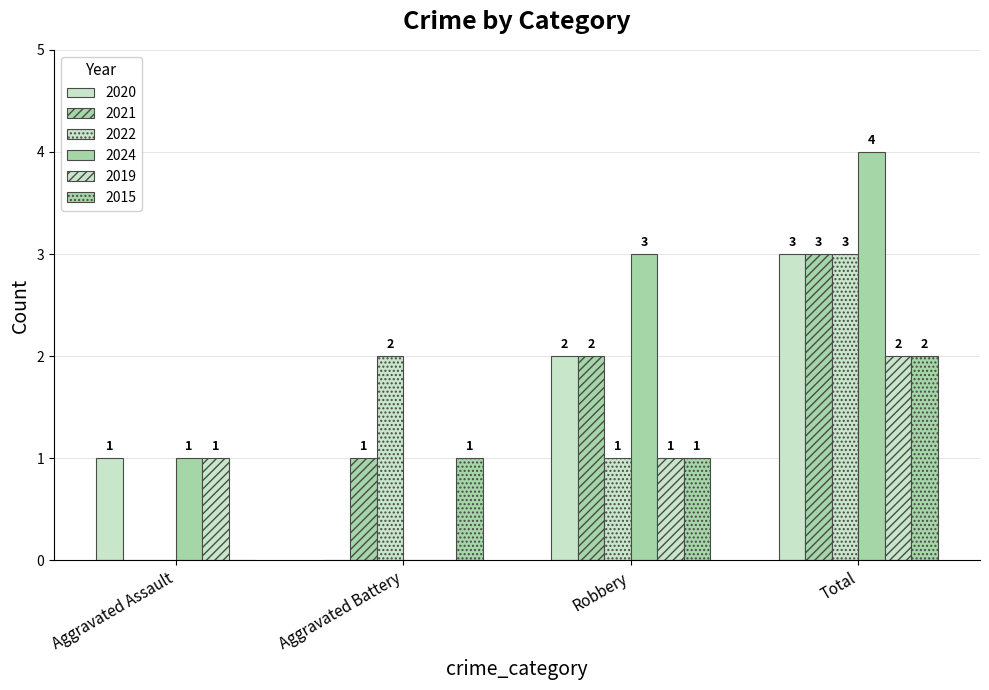

Reading left to right, extract all data points from this chart.

2020: Aggravated Assault=1	Aggravated Battery=0	Robbery=2	Total=3
2021: Aggravated Assault=0	Aggravated Battery=1	Robbery=2	Total=3
2022: Aggravated Assault=0	Aggravated Battery=2	Robbery=1	Total=3
2024: Aggravated Assault=1	Aggravated Battery=0	Robbery=3	Total=4
2019: Aggravated Assault=1	Aggravated Battery=0	Robbery=1	Total=2
2015: Aggravated Assault=0	Aggravated Battery=1	Robbery=1	Total=2